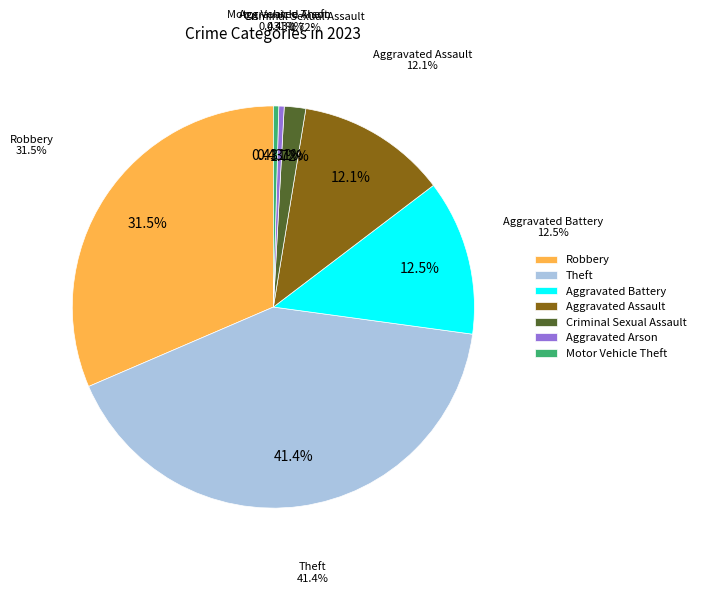

Between Criminal Sexual Assault and Aggravated Assault, which is larger?

Aggravated Assault